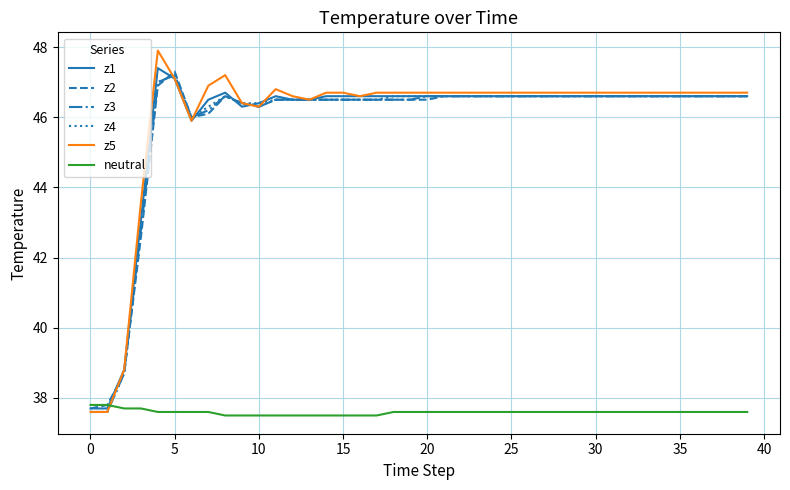

True or false: z3 and z2 intersect in this chart.

True